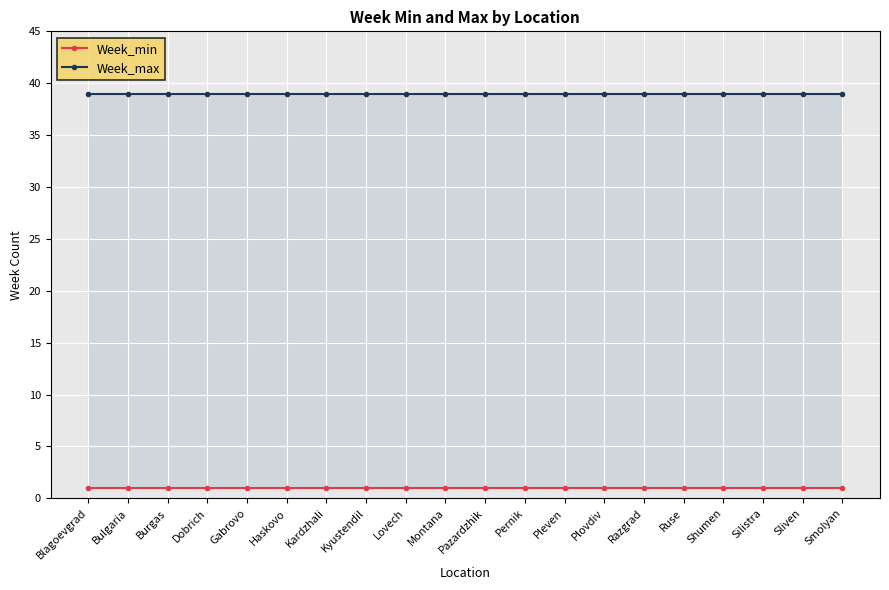

Reading left to right, what are all the values shown in this chart?

Week_min: 1	1	1	1	1	1	1	1	1	1	1	1	1	1	1	1	1	1	1	1
Week_max: 39	39	39	39	39	39	39	39	39	39	39	39	39	39	39	39	39	39	39	39